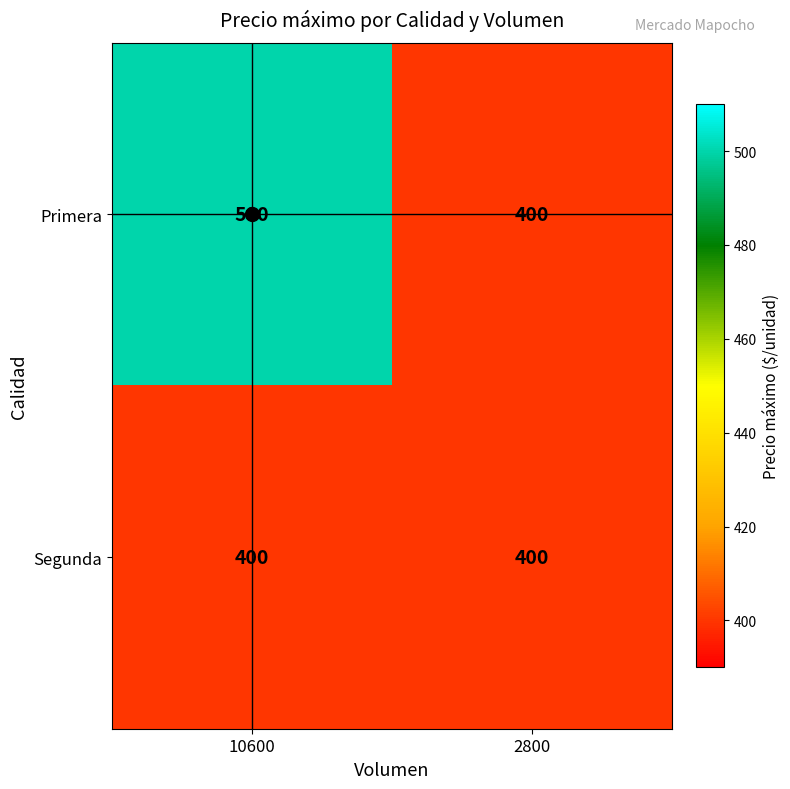

Rank the series by their maximum value, from lowest to highest.

Segunda, Primera